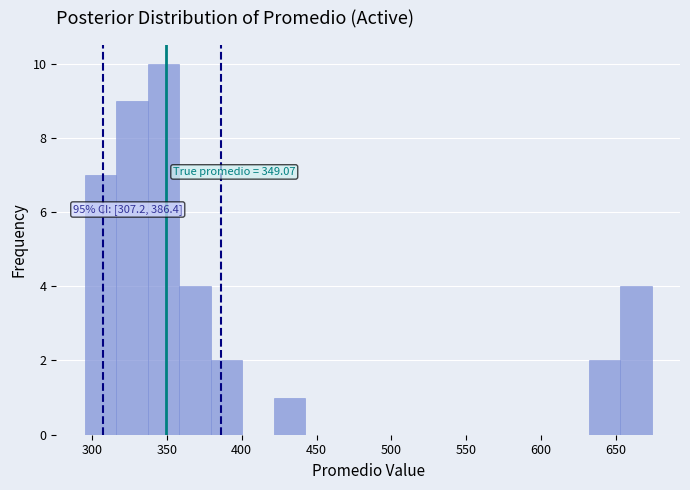

Over which range of the x-axis is the bar tallest?

335 to 360